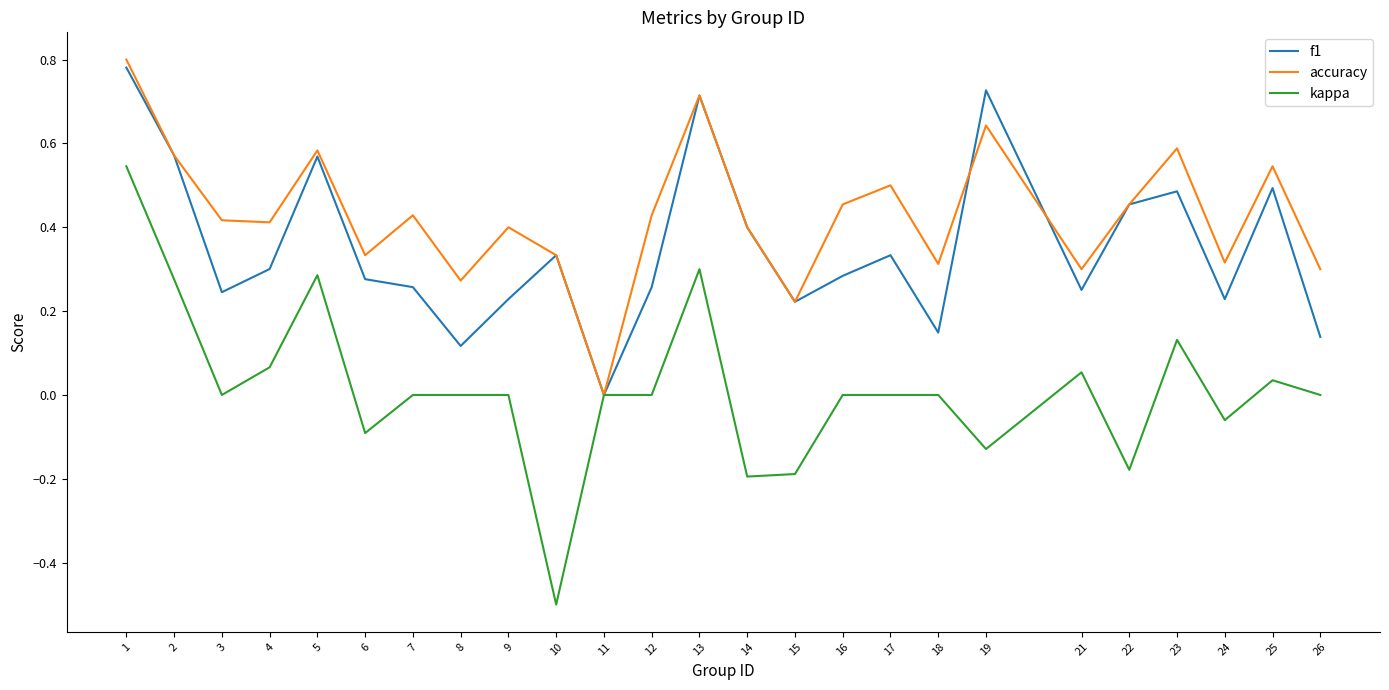

In accuracy, how many points are lower than both neighbors (excluding endpoints)?

8